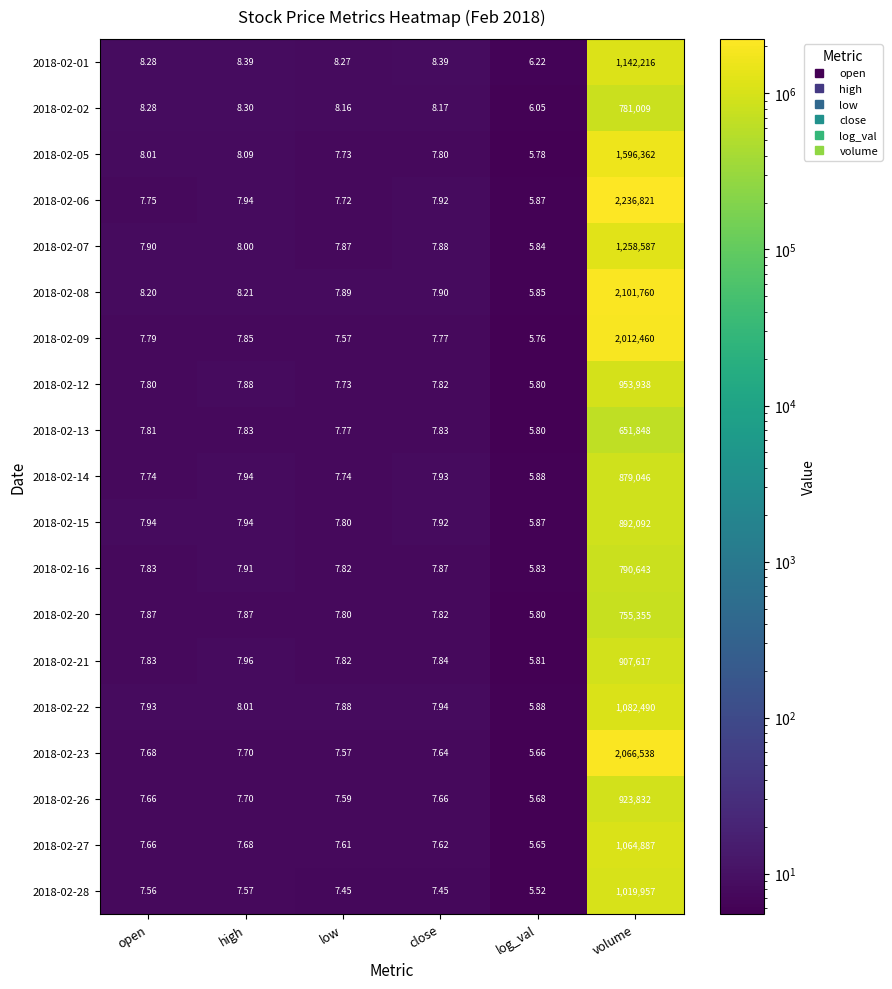

At how many categories does at least one series exceed 2164010?

1